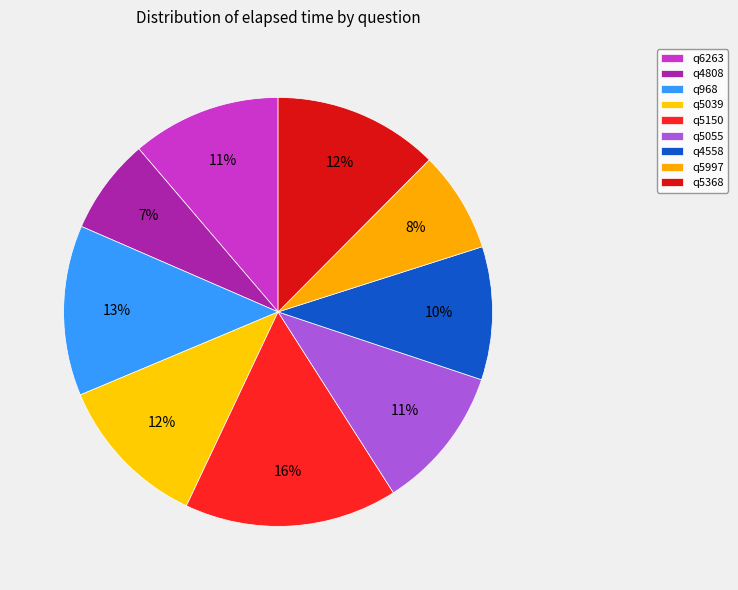

The q5150 slice represents 3% of the pie. True or false?

False